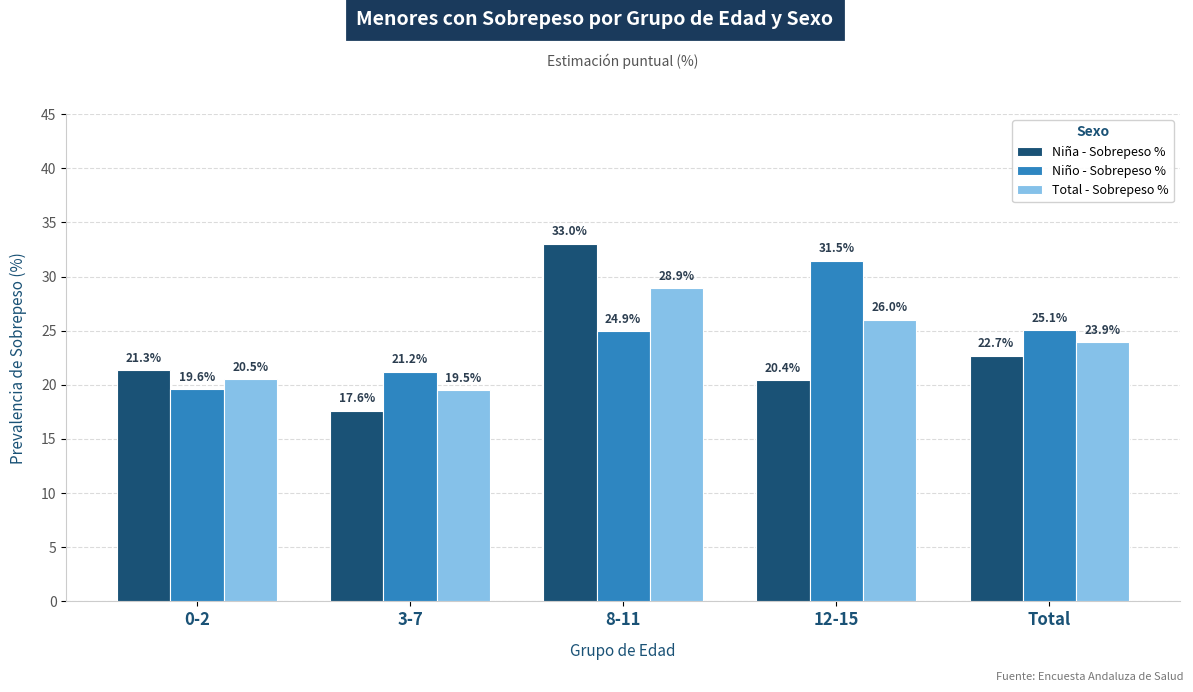

Is the value of Niño - Sobrepeso % at 8-11 greater than the value of Niña - Sobrepeso % at 8-11?

No